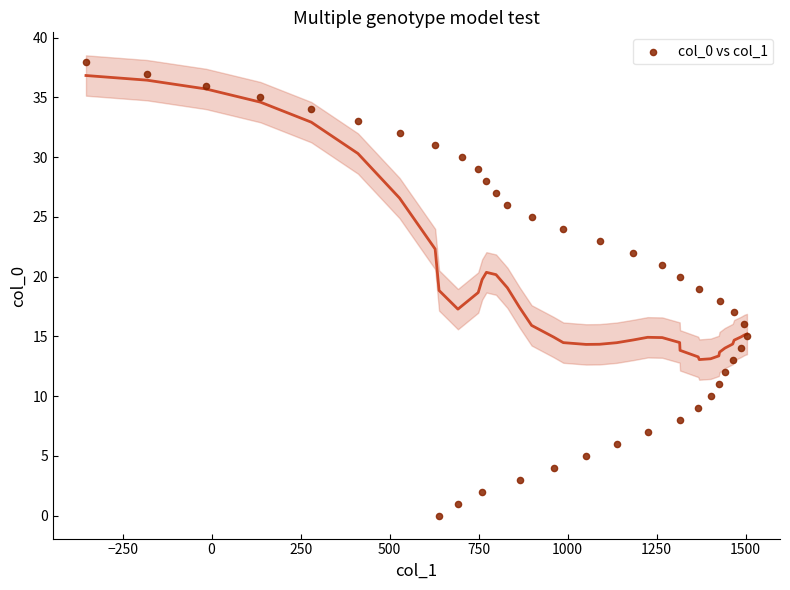

What is the range of Y values (max minus min)?

38